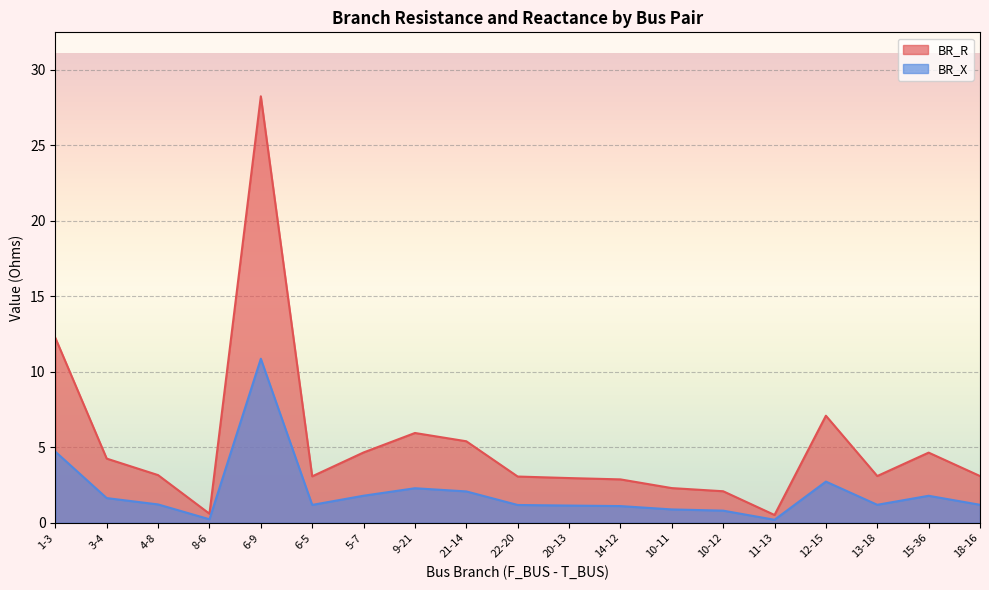

What is the value of the BR_R point at the 14th from the left?

2.1